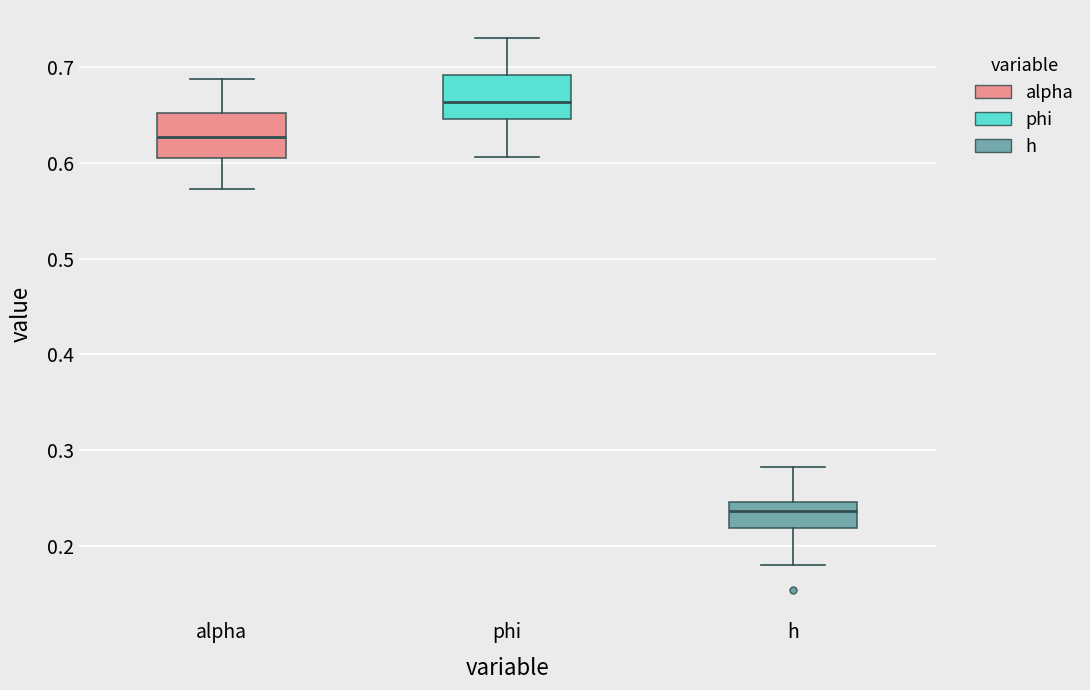

Which box has the highest median line?

phi